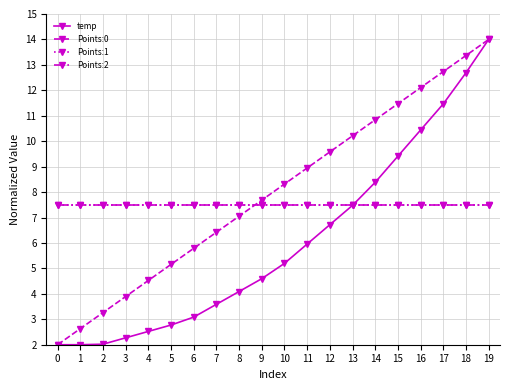

True or false: Points:2 has more than 1 interior local peaks.

False